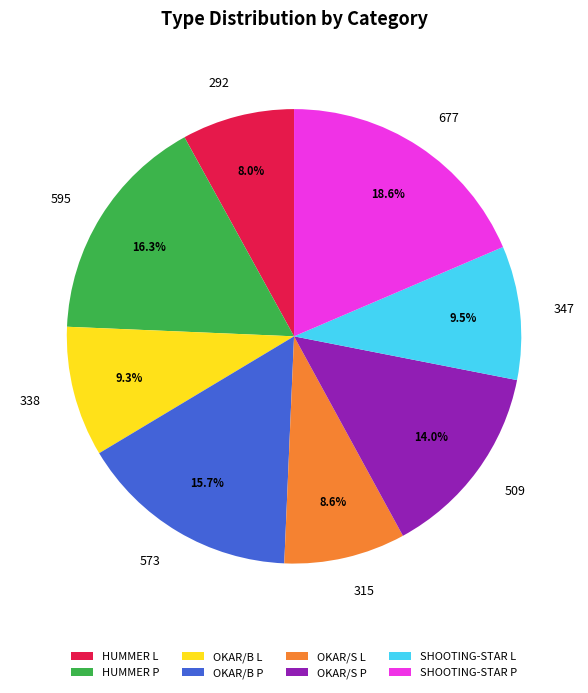

Count the number of slices in the pie.

8